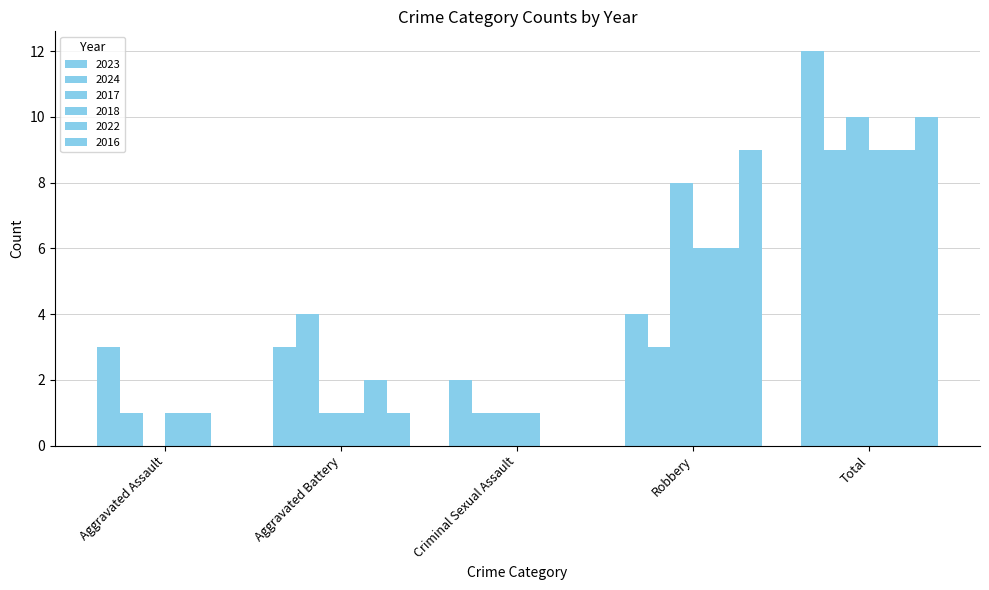

Where is 2023 nearest to the value 7?

Robbery